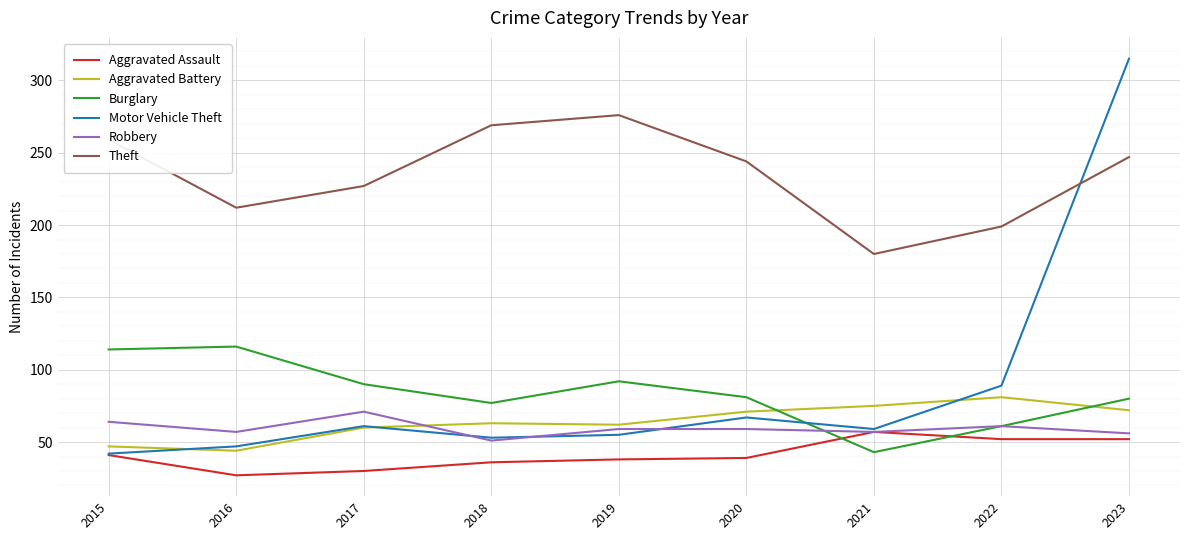

What is the average value of the Burglary series?

84